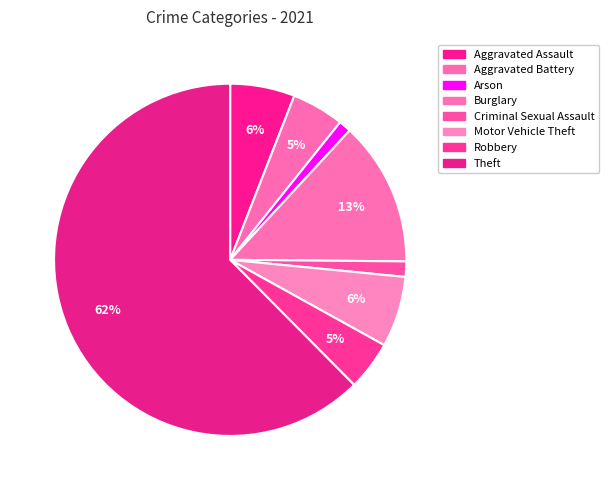

To the nearest percent, what is the combined percentage of Arson and Theft?

64%